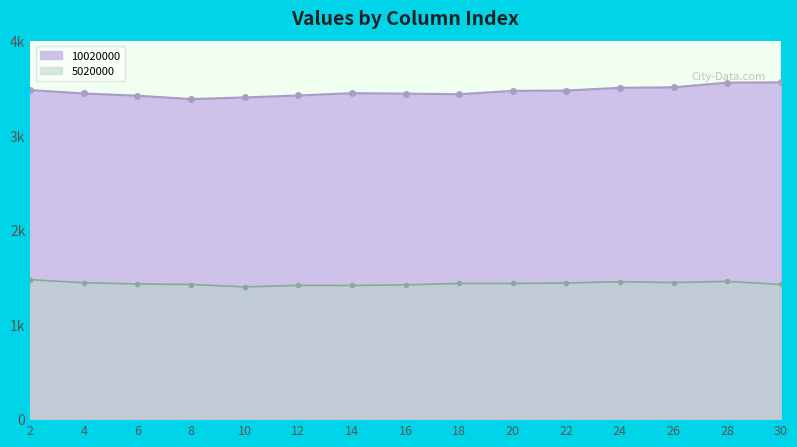

How many interior local valleys does the 20000 series have?

2